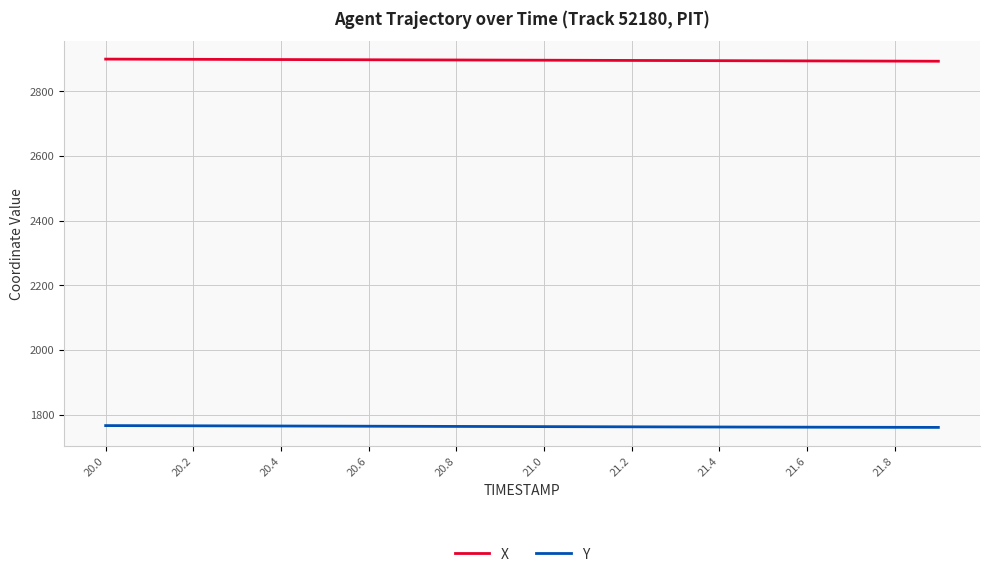

How many lines are shown in the chart?

2